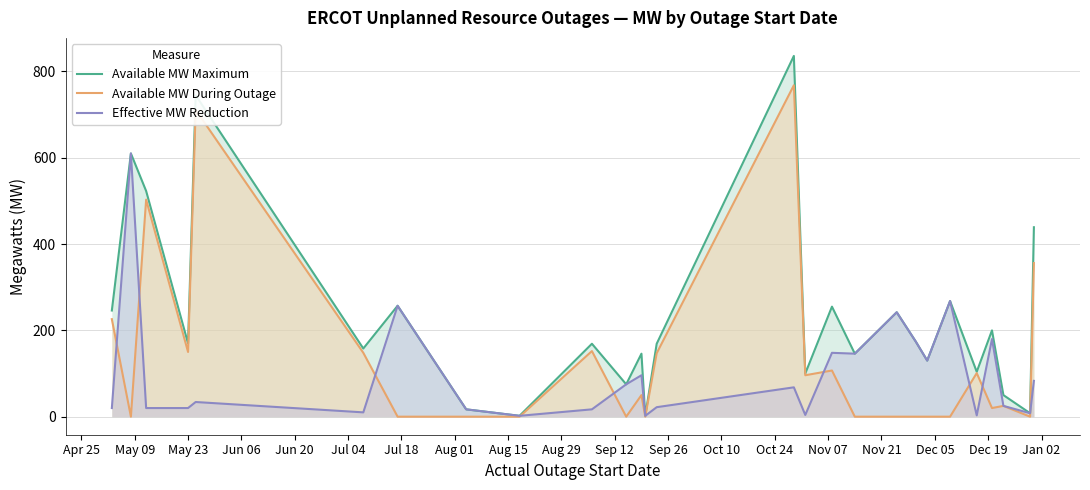

Which series has the largest range (max minus min)?

Available MW Maximum